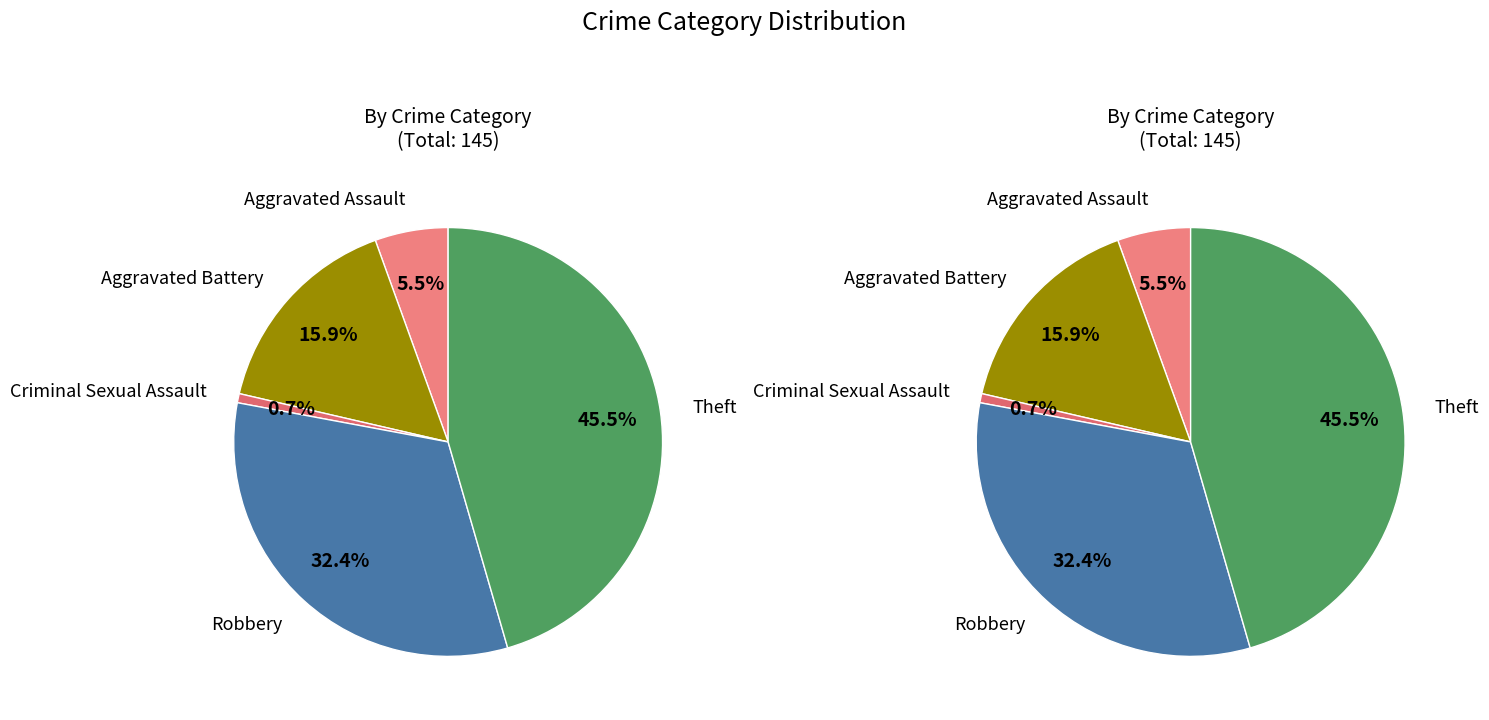

Between Criminal Sexual Assault and Aggravated Battery, which is larger?

Aggravated Battery